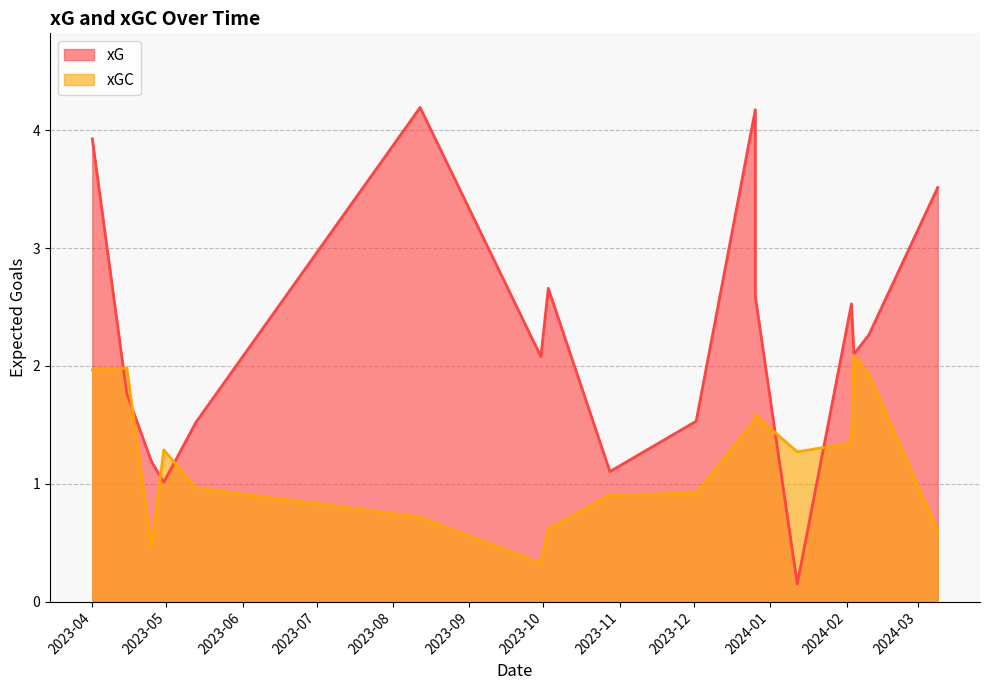

List the series in order of their peak value, lowest first.

xGC, xG